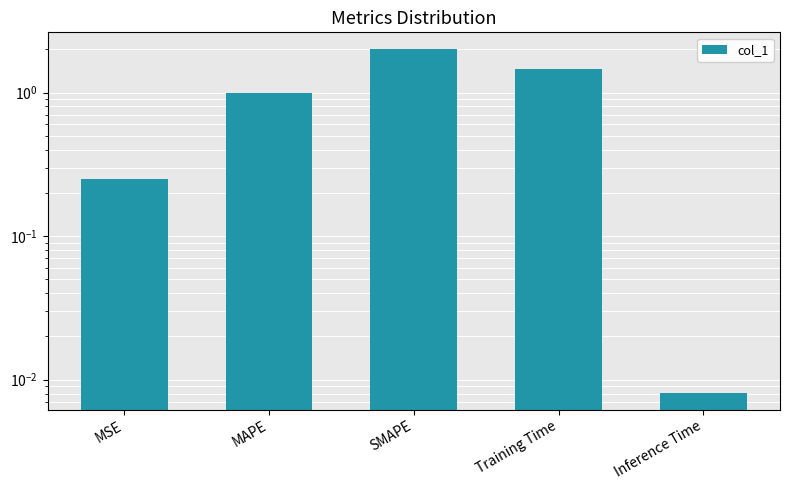

Reading right to left, what are all the values shown in this chart?

Inference Time=0.0	Training Time=1.4	SMAPE=2.0	MAPE=1.0	MSE=0.3